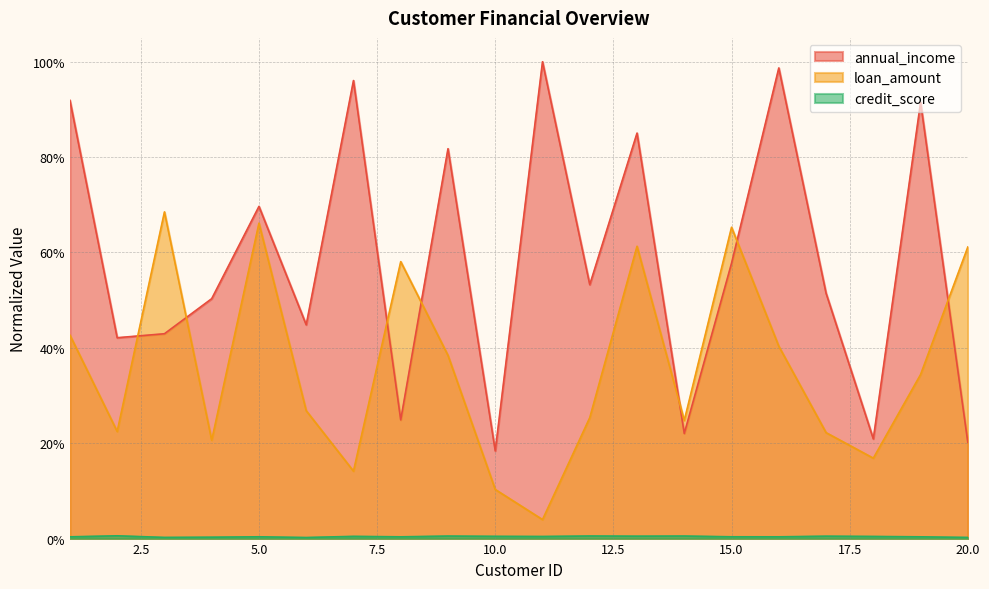

Does the chart display data point markers on the line(s)?

No